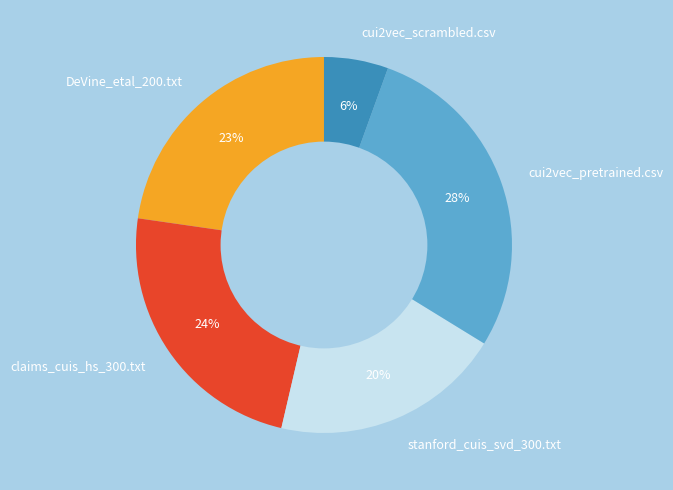

What percentage is the claims_cuis_hs_300.txt slice, to the nearest percent?

24%